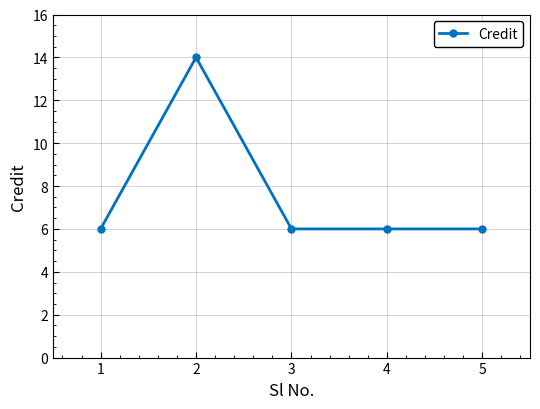

Reading right to left, what are all the values shown in this chart?

5=6	4=6	3=6	2=14	1=6